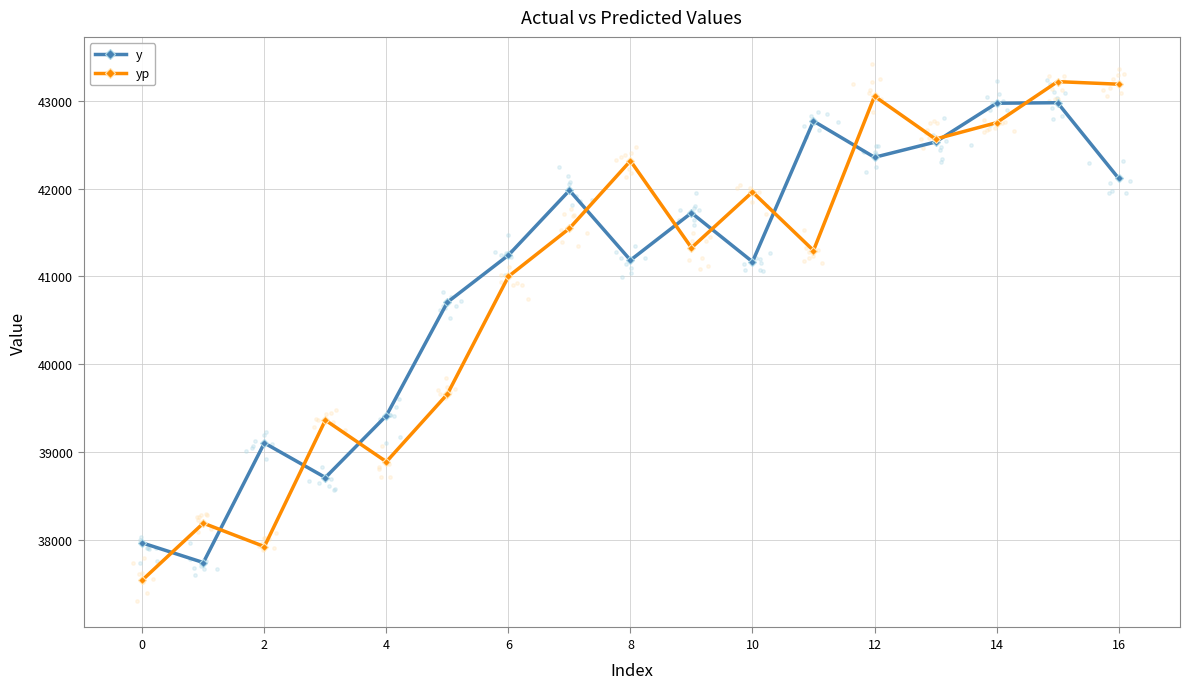

True or false: y has a value of 26516.4 at 0.

False